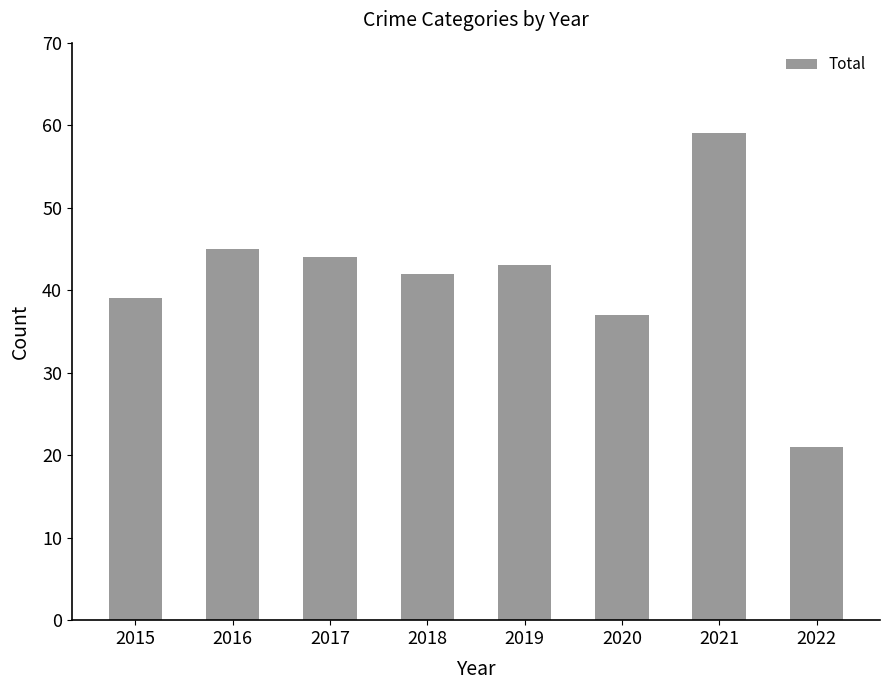

What is the approximate value at 2021?

59